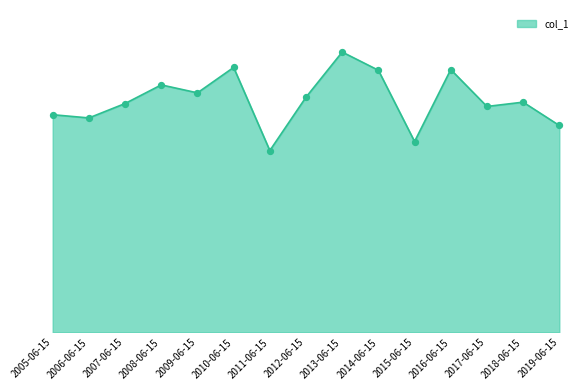

Approximately how many times larger is the value at 2012-06-15 compared to 2018-06-15?

1.0